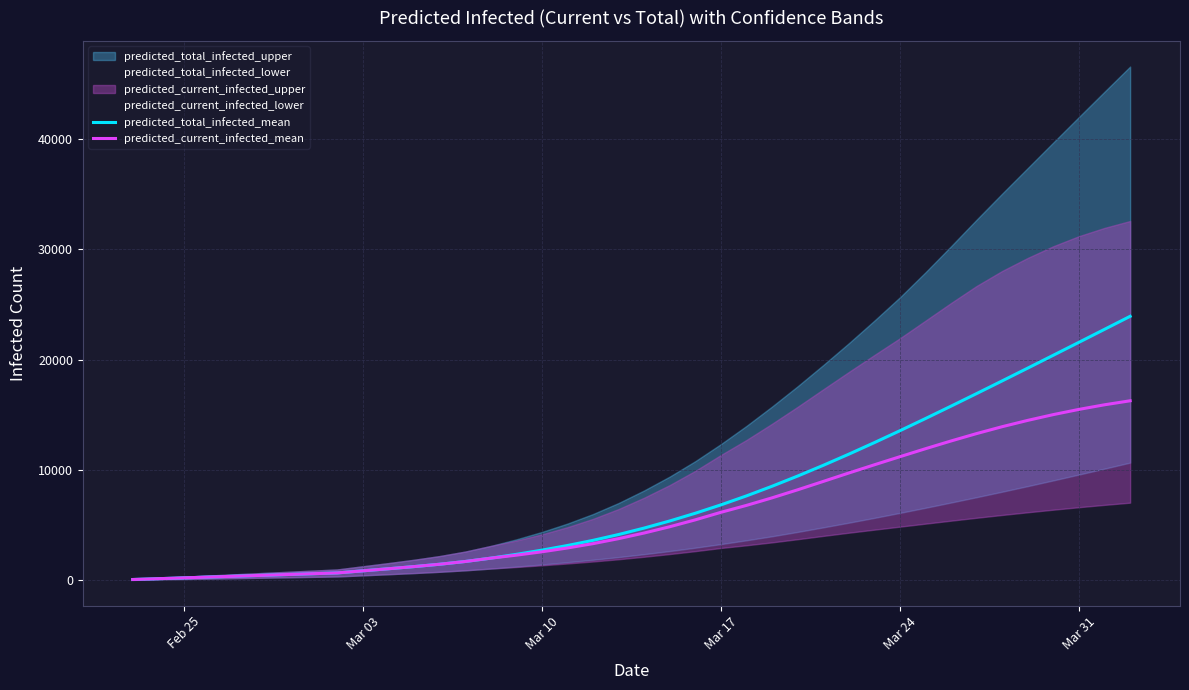

The value of predicted_total_infected_mean at Mar 24 is 13557. True or false?

True